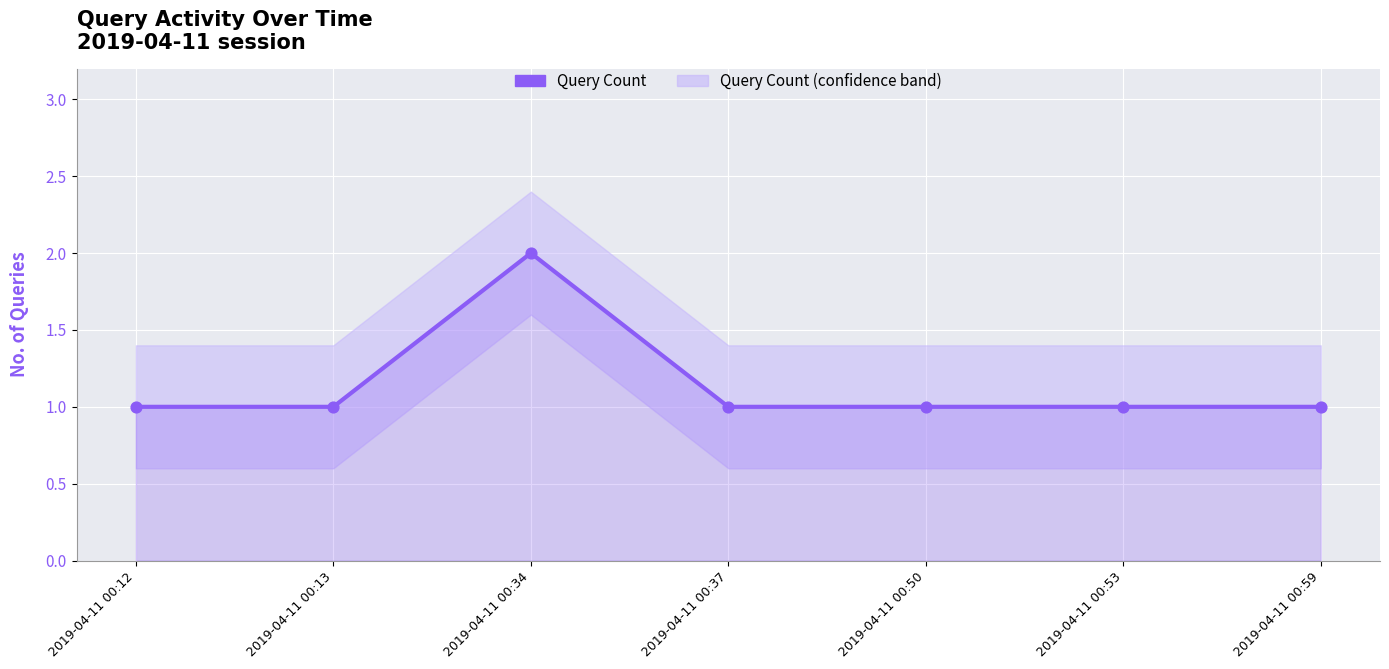

What is the change in value from 2019-04-11 00:34 to 2019-04-11 00:50?

-1